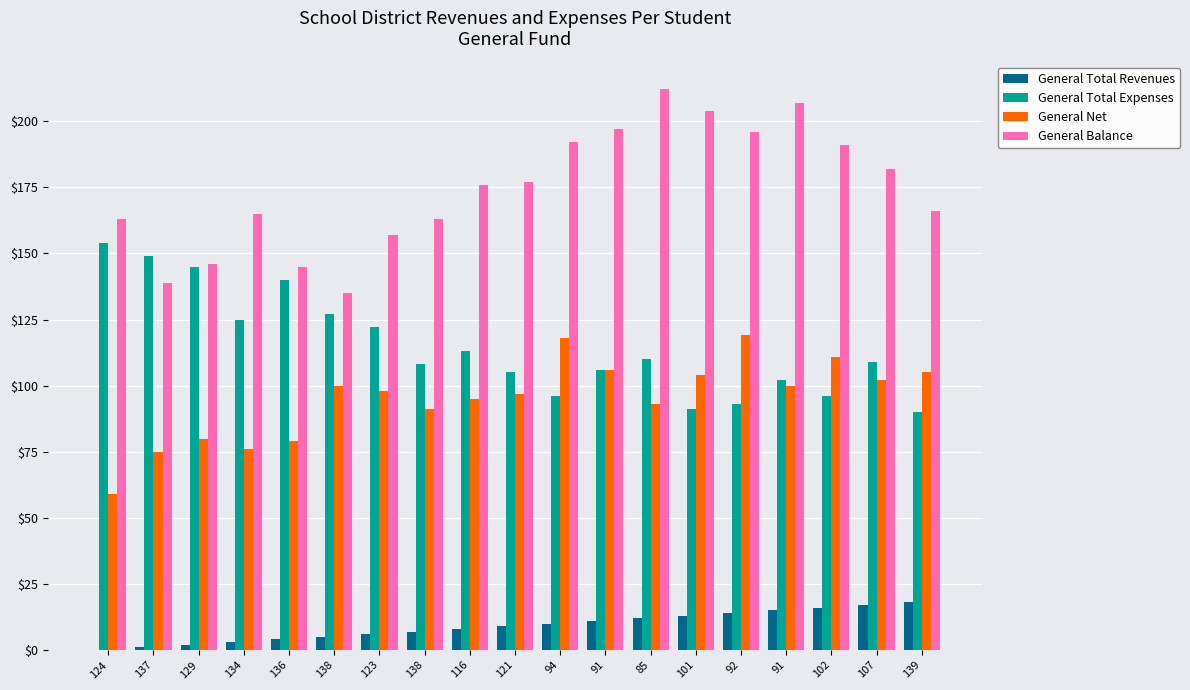

What is the spread (max minus min) of values at 137?

148